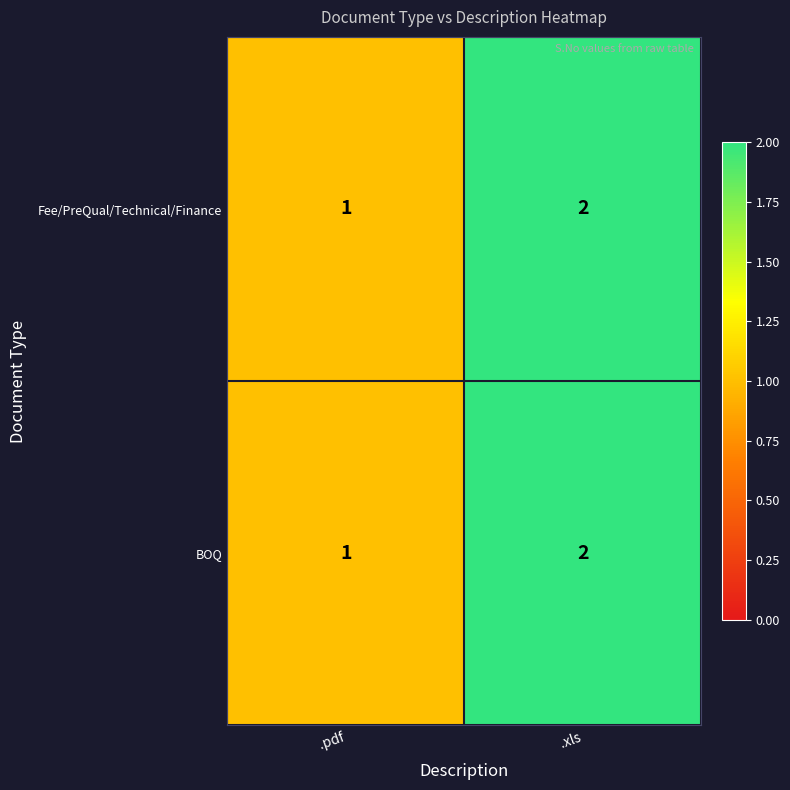

Which label corresponds to the smallest value in the chart?

.pdf